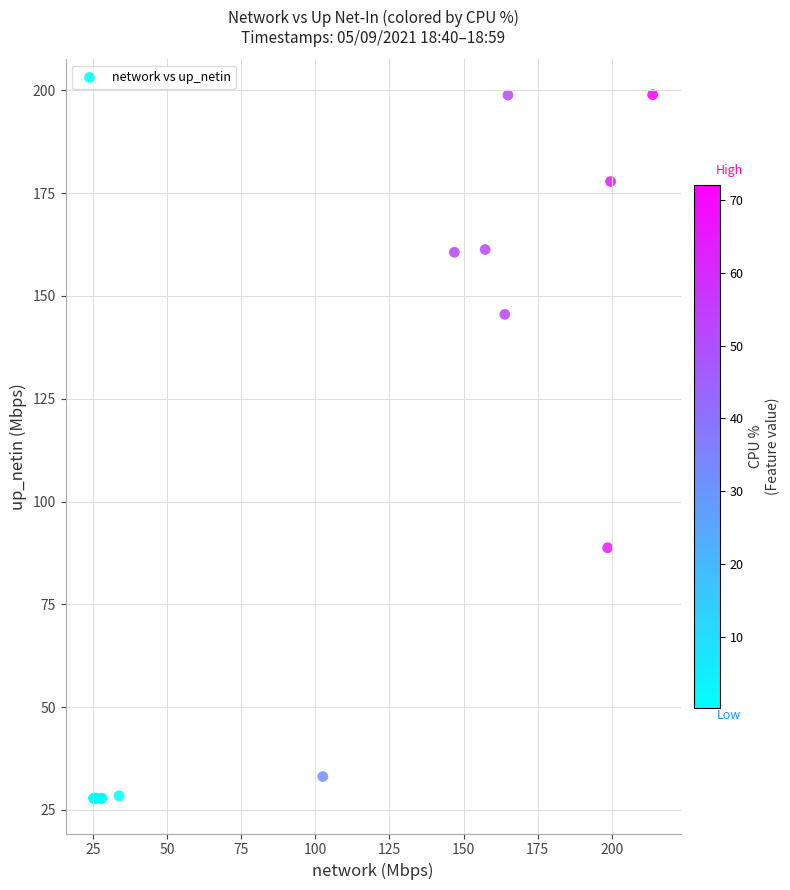

What Y value in the scatter plot is closest to 113?

88.8